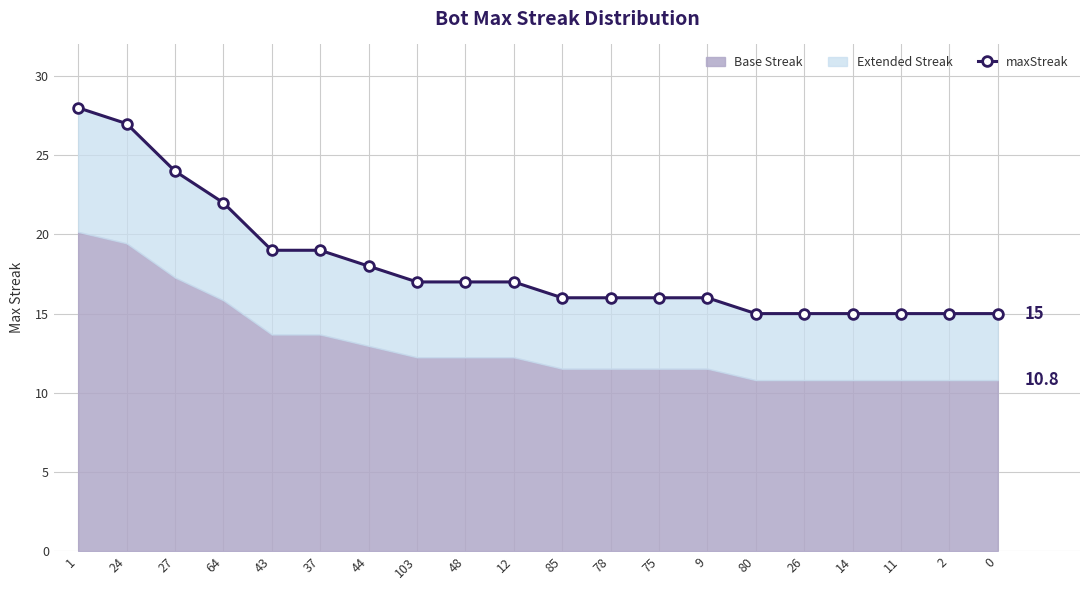

The chart shows a value of 15 at 26. True or false?

True